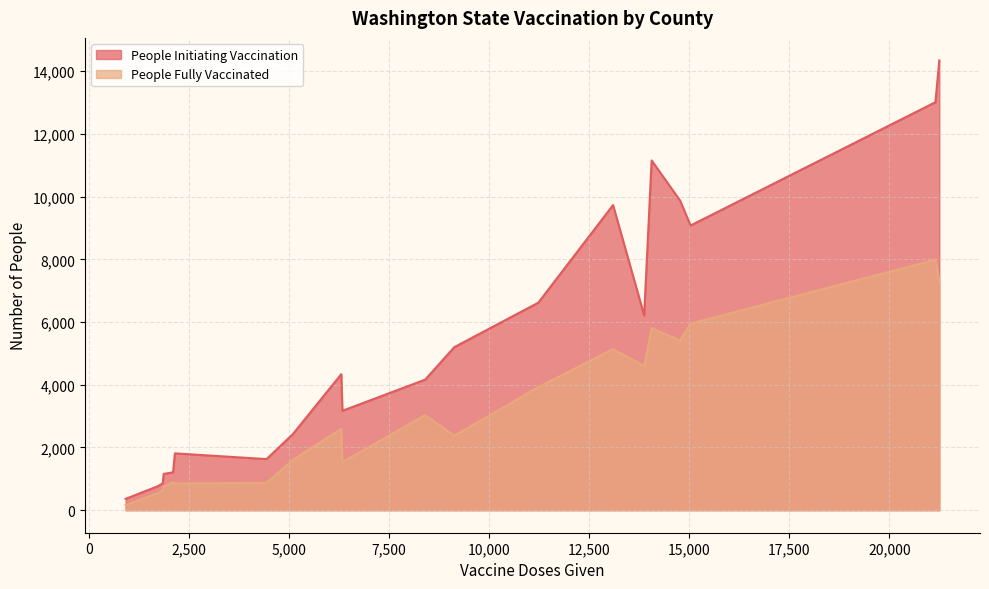

True or false: People Fully Vaccinated and People Initiating Vaccination intersect in this chart.

False